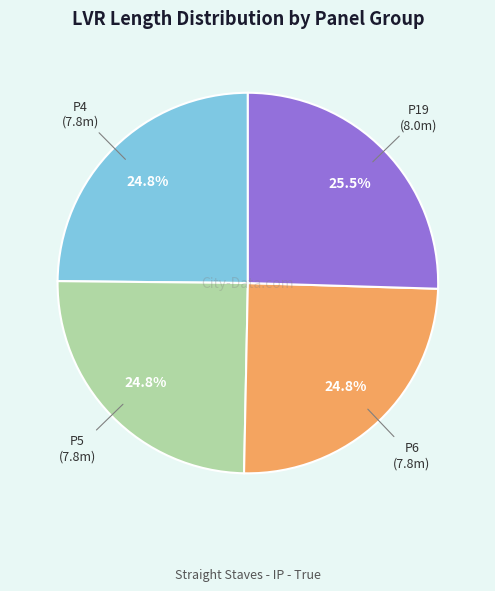

What is the largest slice in the pie chart?

P19